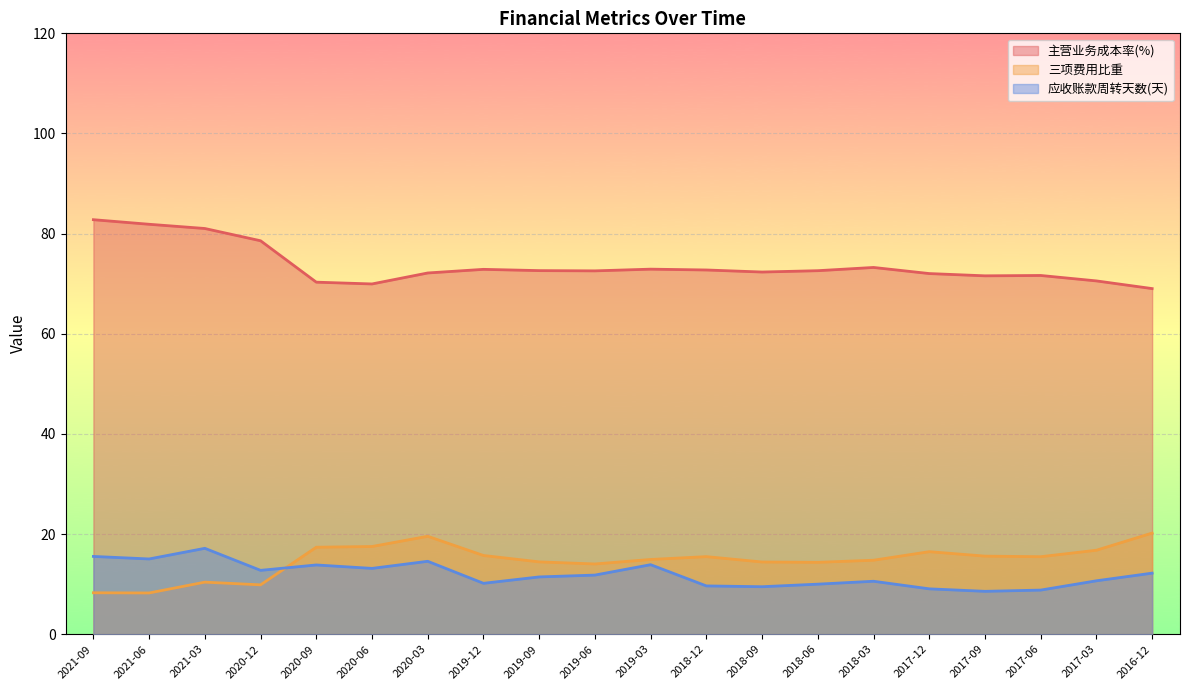

How many distinct data groups are displayed?

3